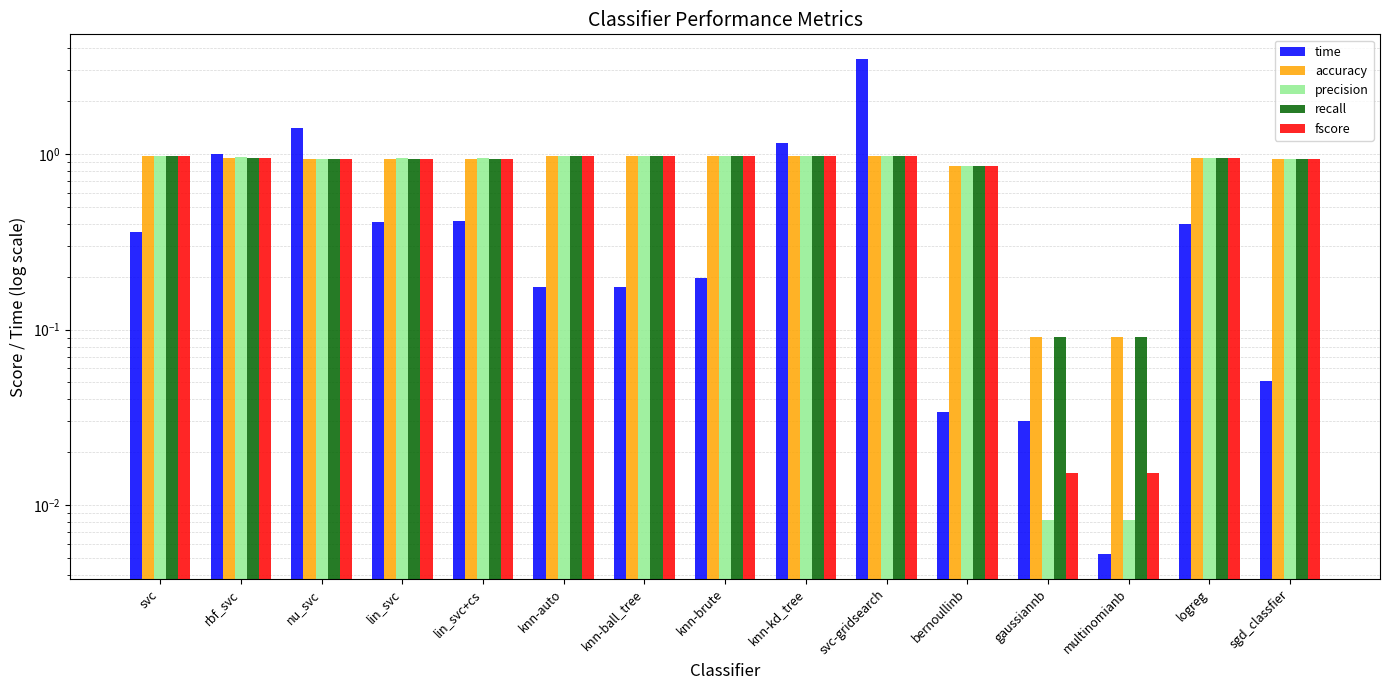

What is the sum of all recall values?

12.5